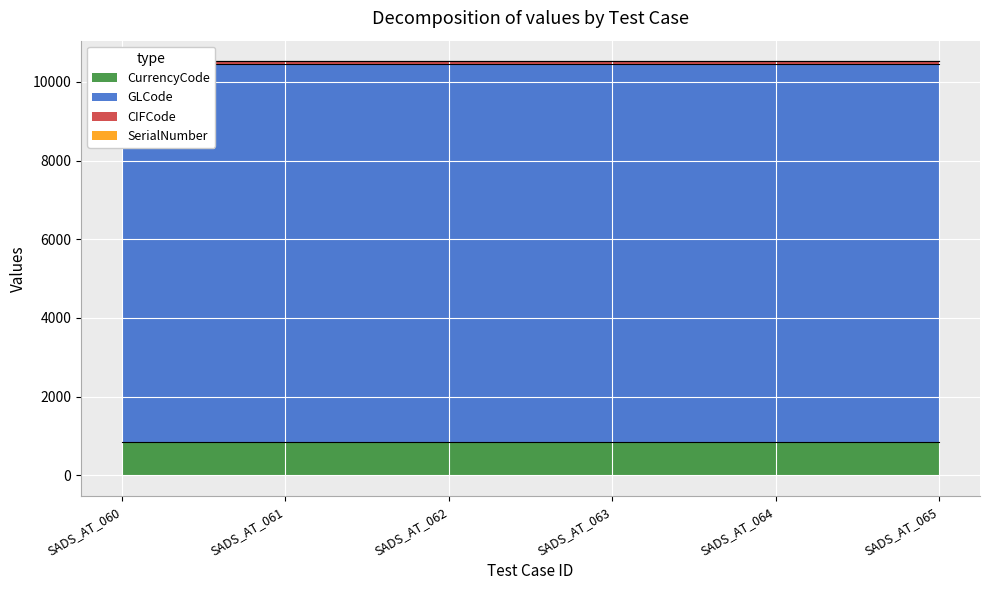

Which series has the widest spread of values?

CurrencyCode